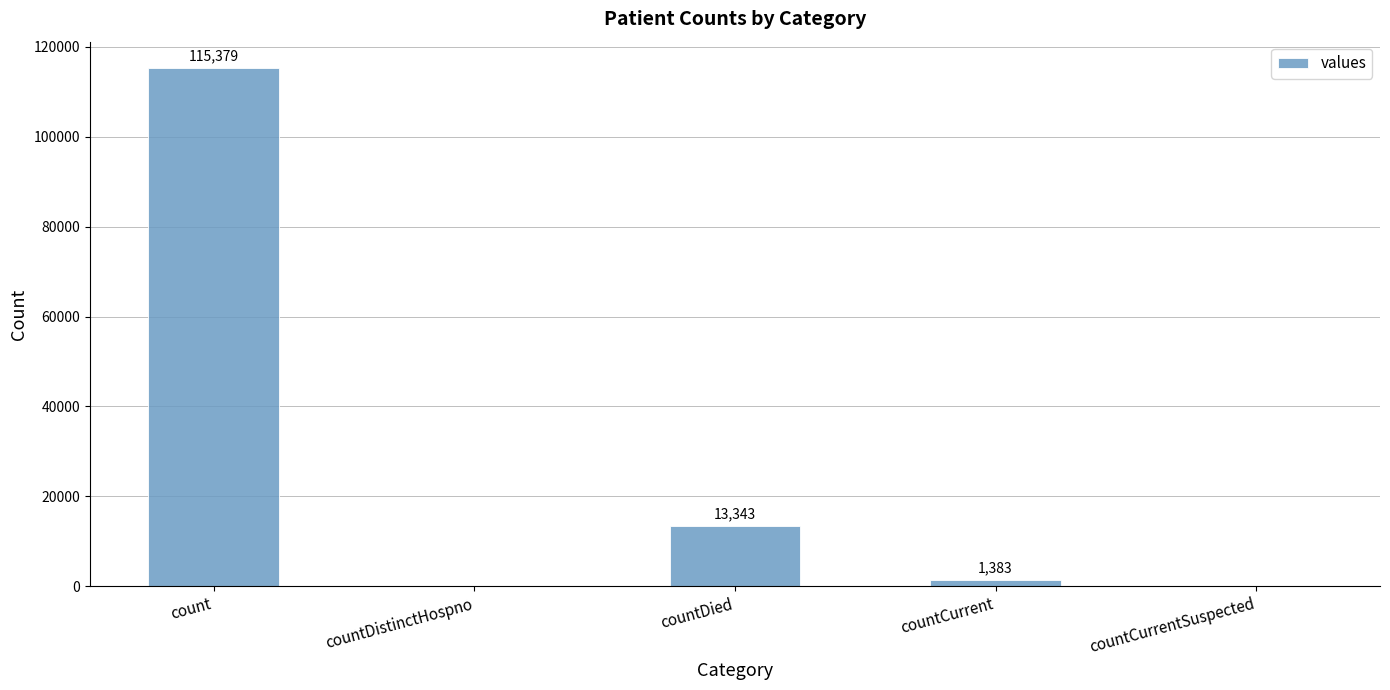

What is the sum of all values?

130105